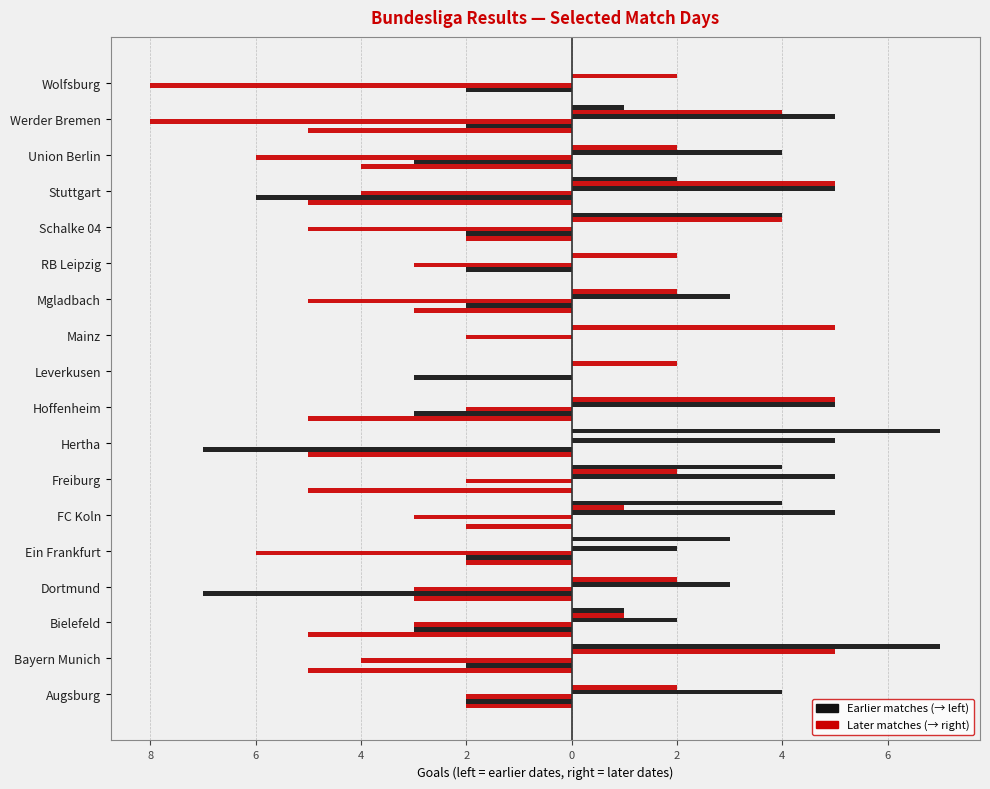

How many bars are there in each group?

6